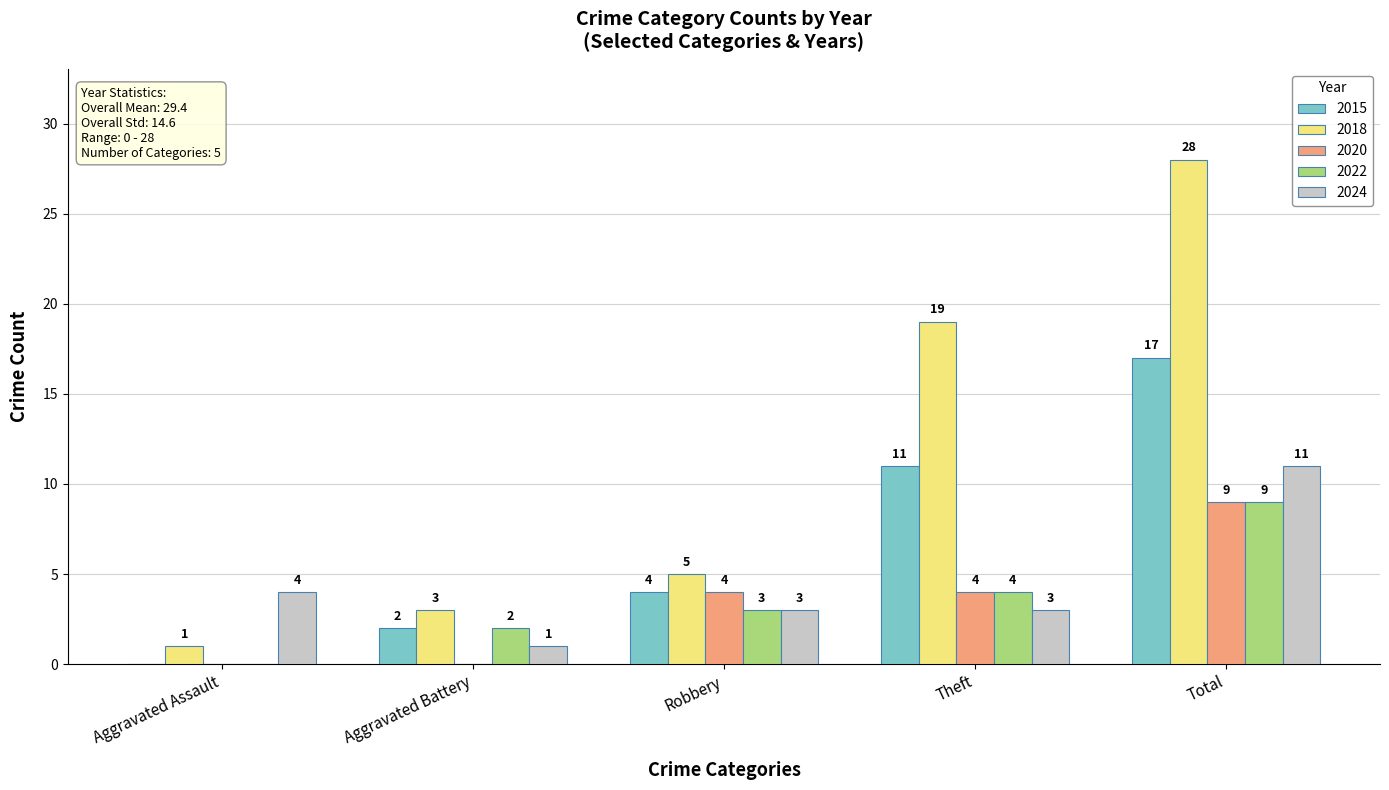

What is the difference between the 2022 values at Aggravated Assault and Robbery?

3